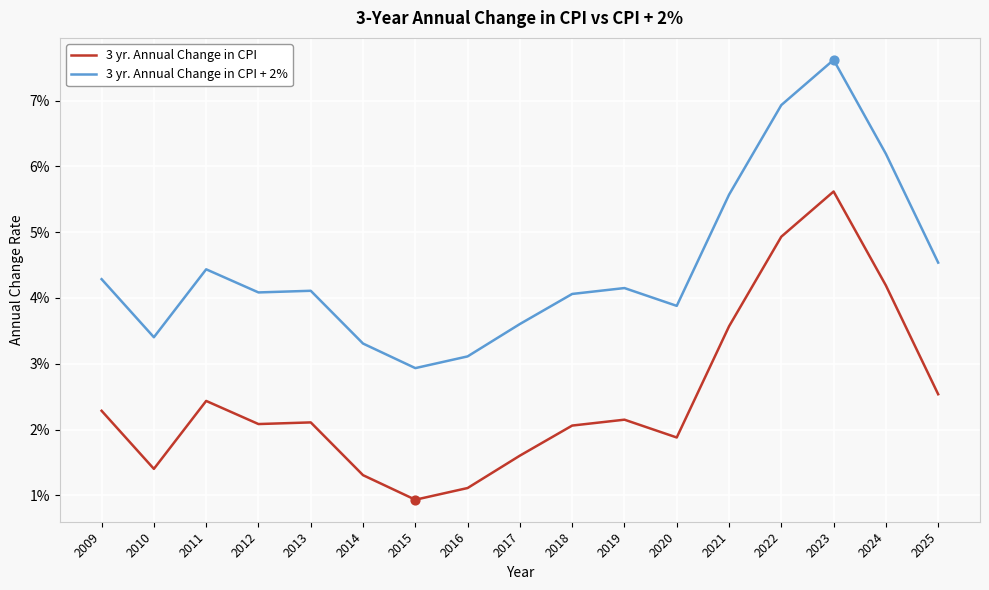

At which category is the sum across all series the highest?

2023